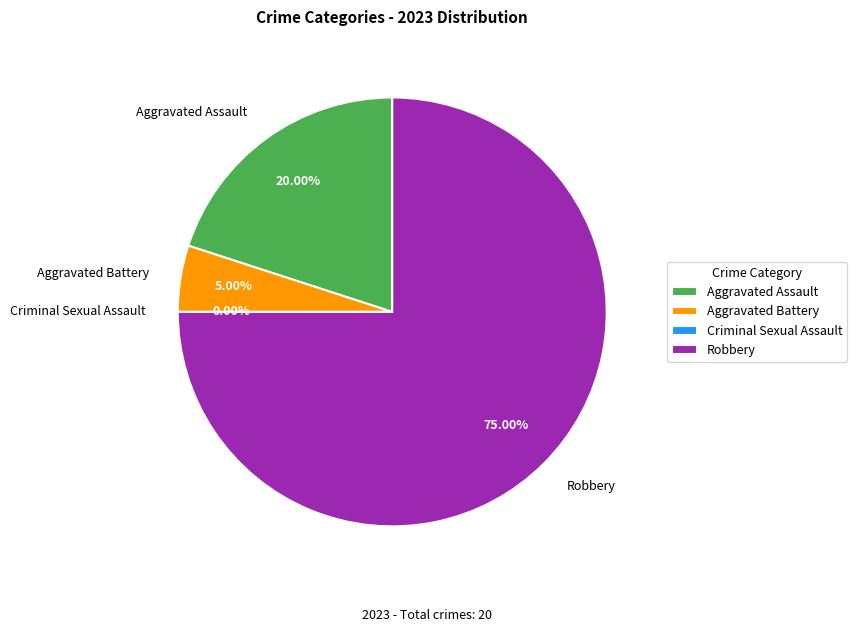

Is there a majority slice in this chart?

Yes